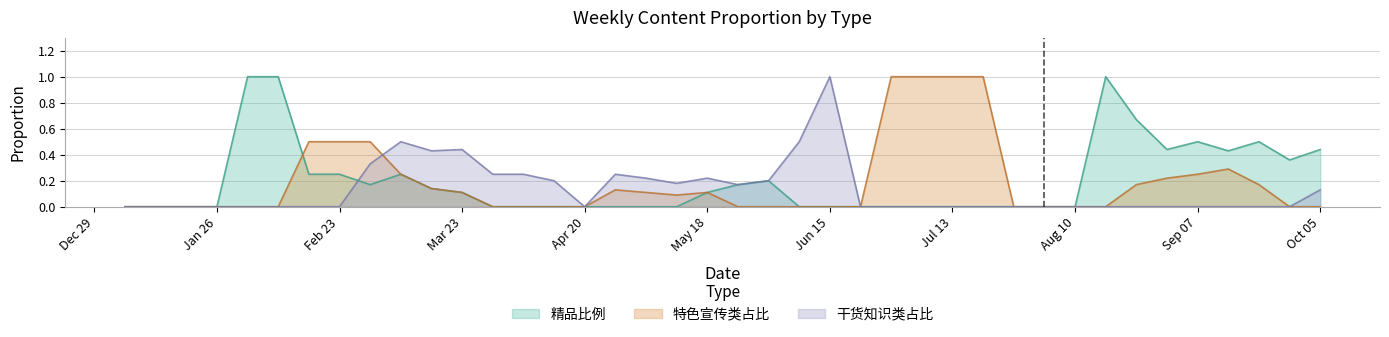

What is the label of the 19th point from the right?

2015-06-01